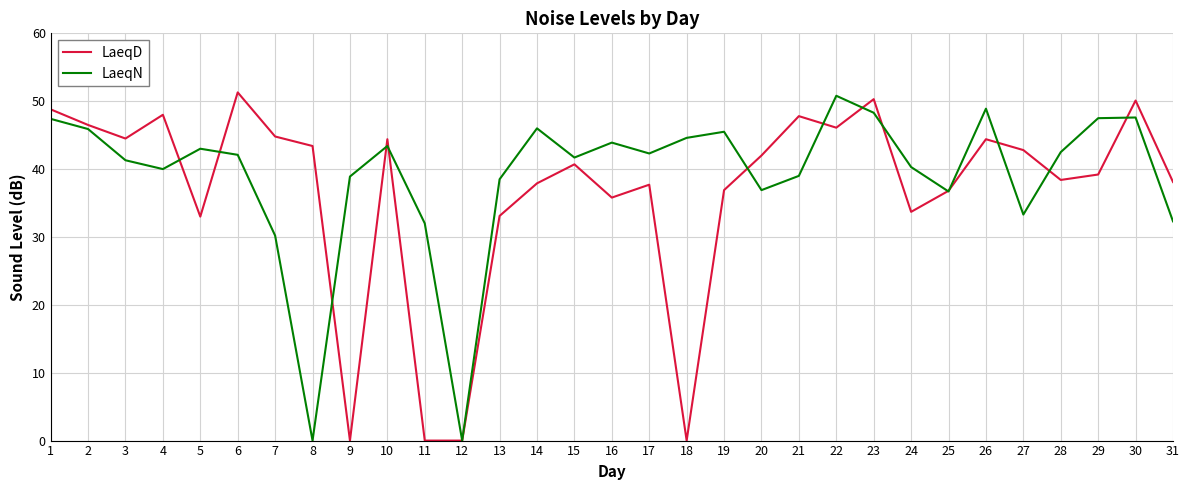

Does the chart display data point markers on the line(s)?

No